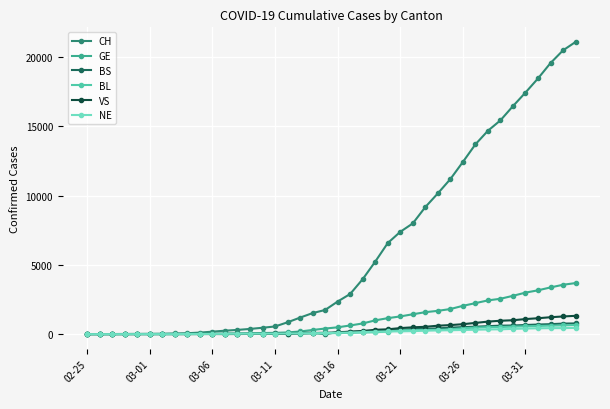

How many data points in VS are less than 116?

20